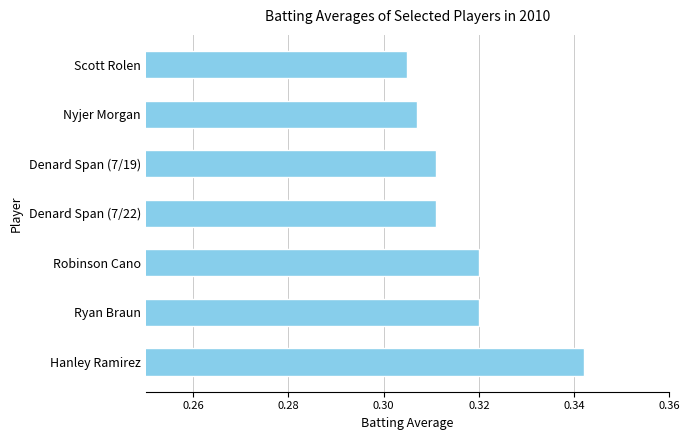

Which label corresponds to the smallest value in the chart?

Scott Rolen